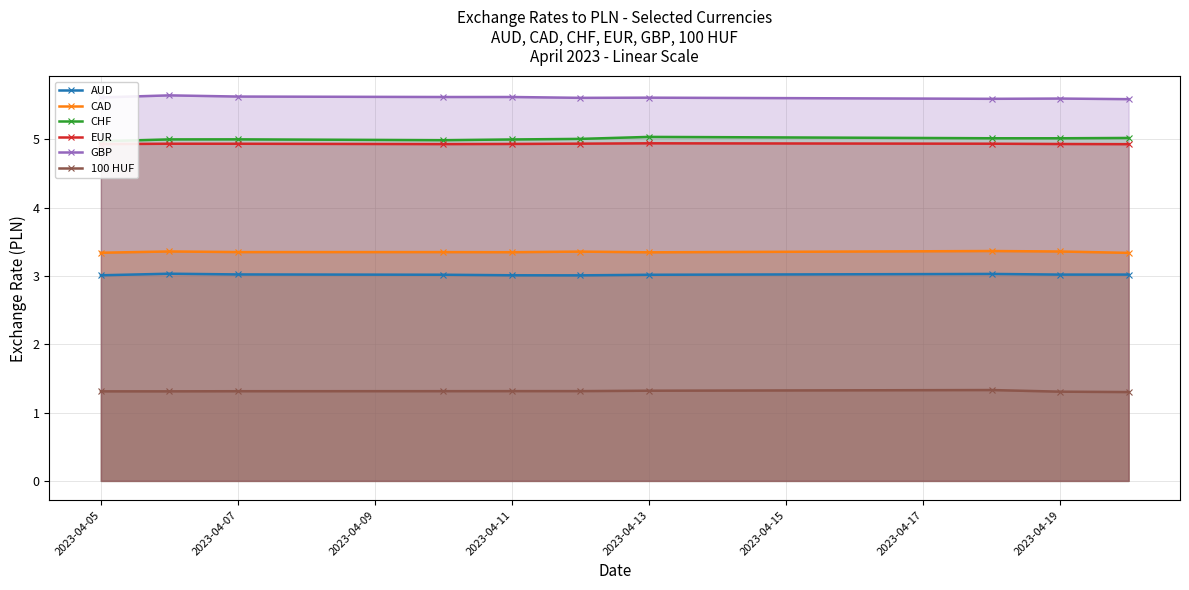

True or false: CAD and EUR intersect in this chart.

False